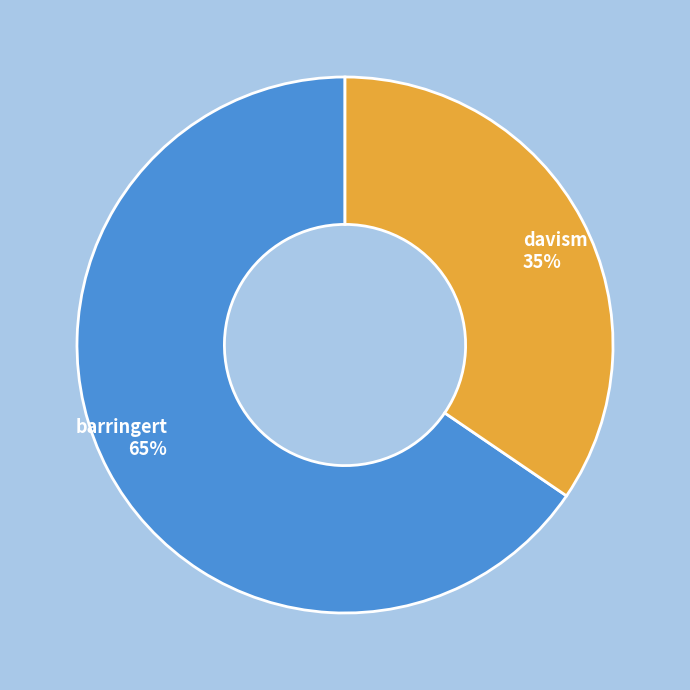

Which category has the smallest portion of the pie?

davism